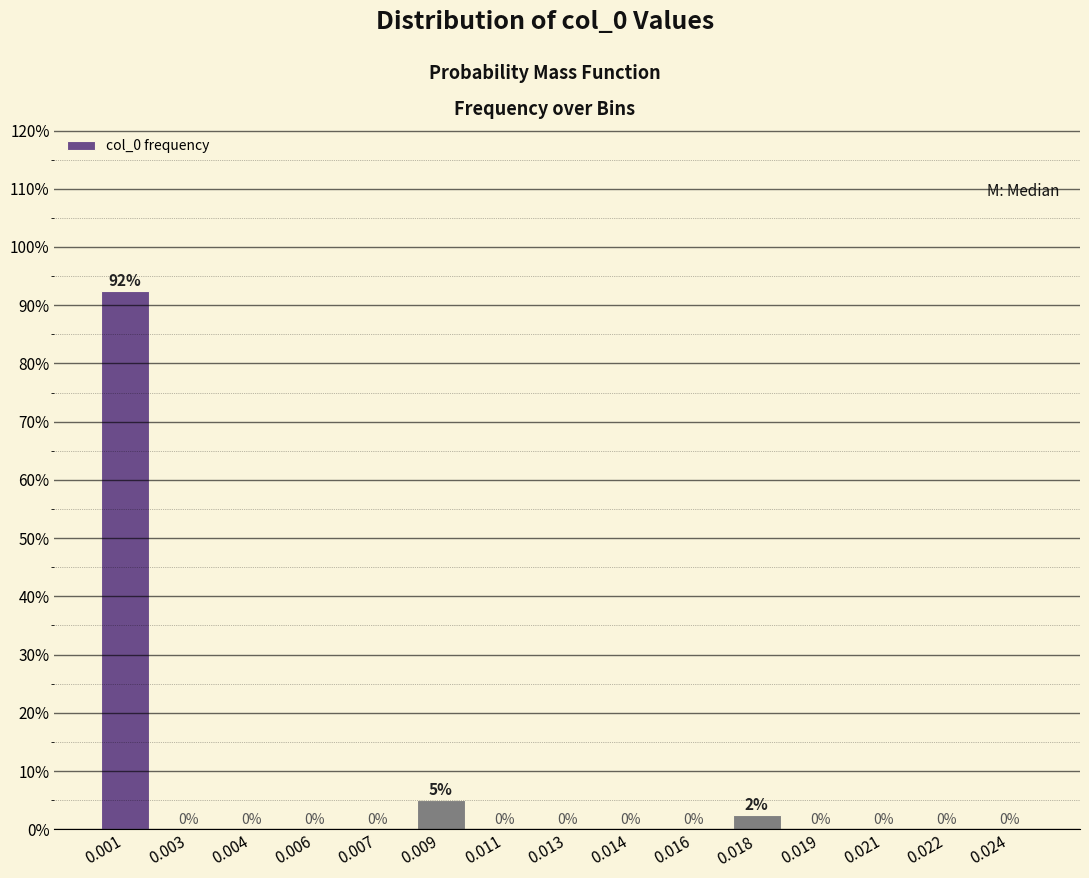

Which has a higher value, 0.011 or 0.009?

0.009